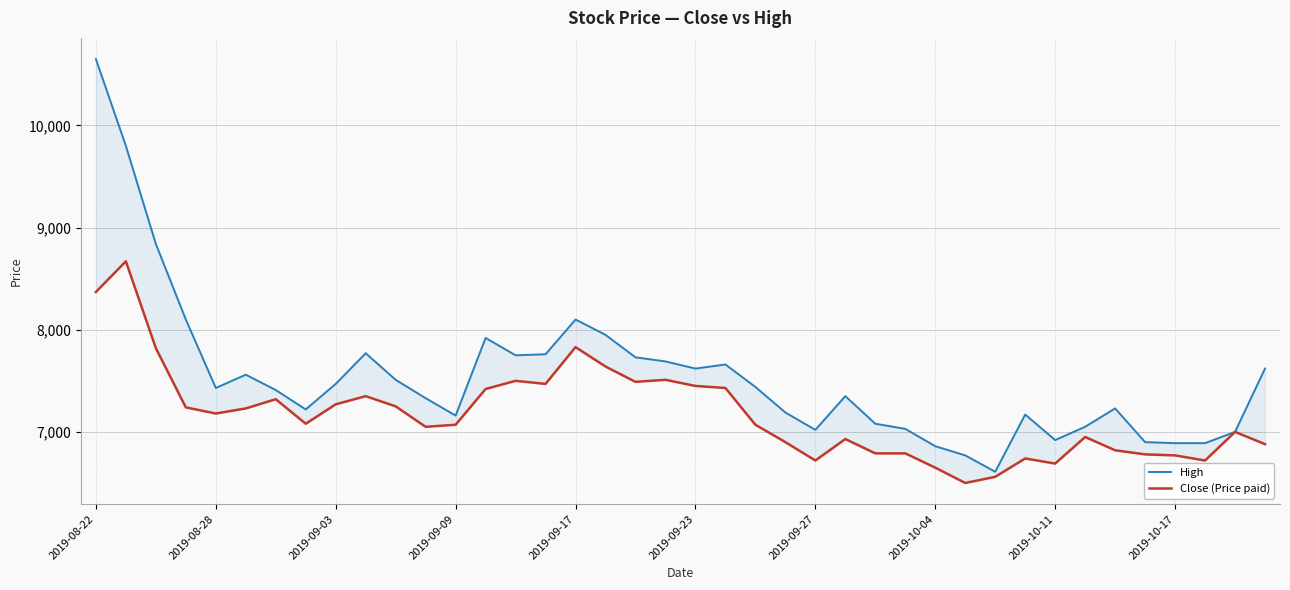

What is the total value across all series at 30?

13170